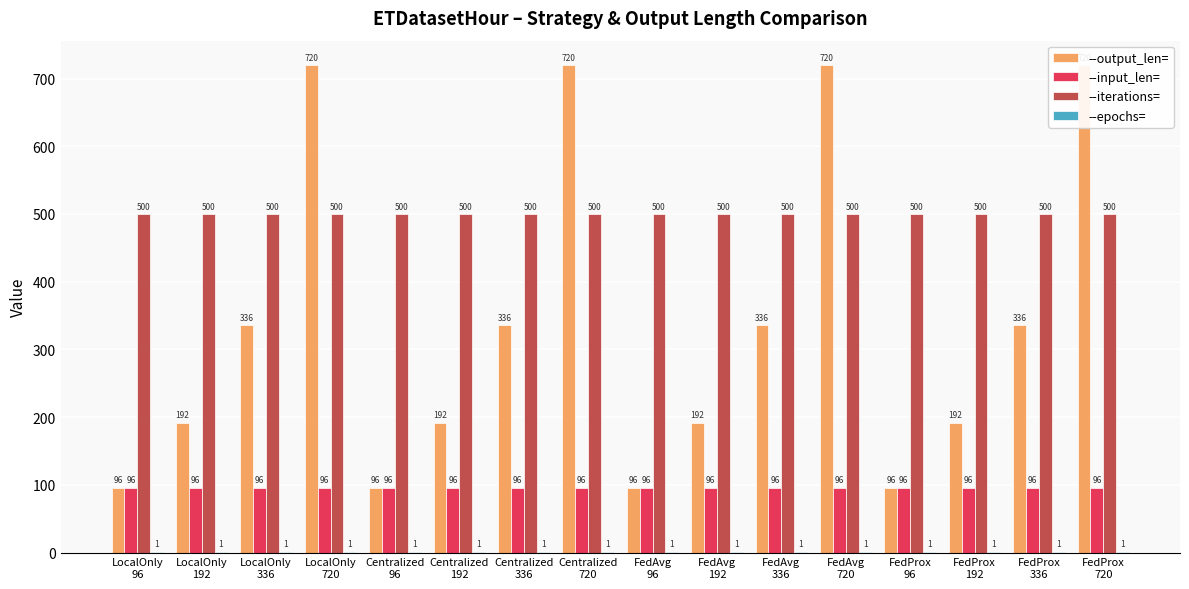

Reading right to left, what are all the values shown in this chart?

--output_len=: FedProx
720=720	FedProx
336=336	FedProx
192=192	FedProx
96=96	FedAvg
720=720	FedAvg
336=336	FedAvg
192=192	FedAvg
96=96	Centralized
720=720	Centralized
336=336	Centralized
192=192	Centralized
96=96	LocalOnly
720=720	LocalOnly
336=336	LocalOnly
192=192	LocalOnly
96=96
--input_len=: FedProx
720=96	FedProx
336=96	FedProx
192=96	FedProx
96=96	FedAvg
720=96	FedAvg
336=96	FedAvg
192=96	FedAvg
96=96	Centralized
720=96	Centralized
336=96	Centralized
192=96	Centralized
96=96	LocalOnly
720=96	LocalOnly
336=96	LocalOnly
192=96	LocalOnly
96=96
--iterations=: FedProx
720=500	FedProx
336=500	FedProx
192=500	FedProx
96=500	FedAvg
720=500	FedAvg
336=500	FedAvg
192=500	FedAvg
96=500	Centralized
720=500	Centralized
336=500	Centralized
192=500	Centralized
96=500	LocalOnly
720=500	LocalOnly
336=500	LocalOnly
192=500	LocalOnly
96=500
--epochs=: FedProx
720=1	FedProx
336=1	FedProx
192=1	FedProx
96=1	FedAvg
720=1	FedAvg
336=1	FedAvg
192=1	FedAvg
96=1	Centralized
720=1	Centralized
336=1	Centralized
192=1	Centralized
96=1	LocalOnly
720=1	LocalOnly
336=1	LocalOnly
192=1	LocalOnly
96=1